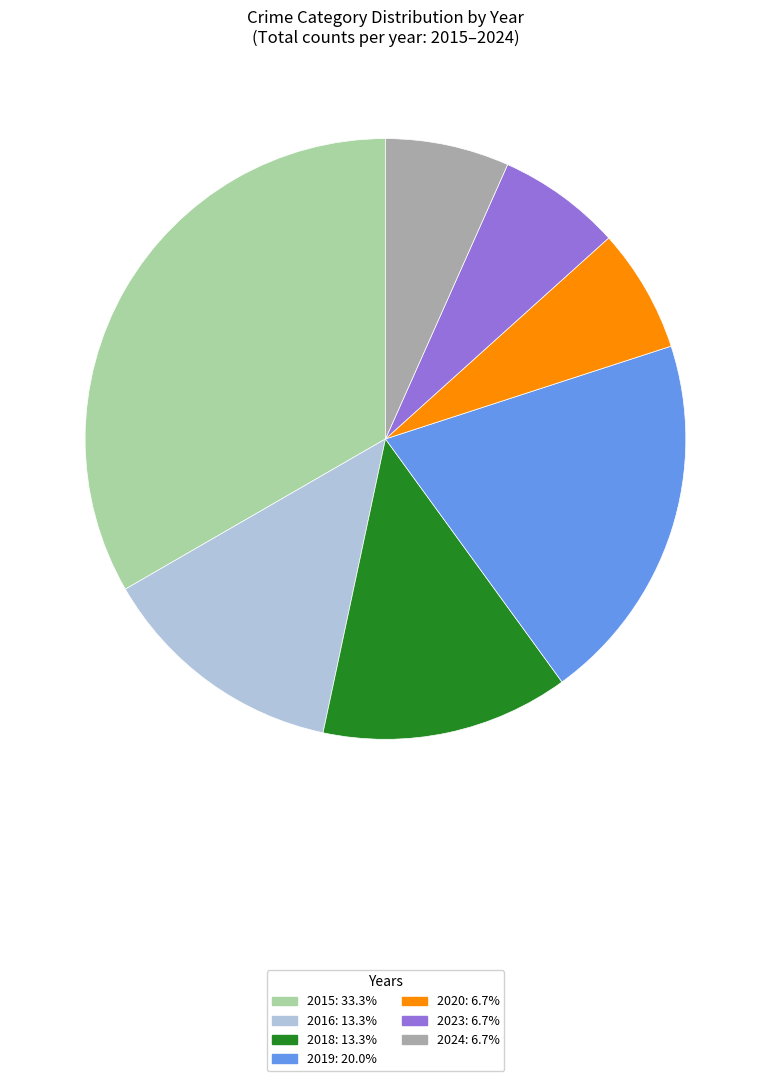

Is there a majority slice in this chart?

No